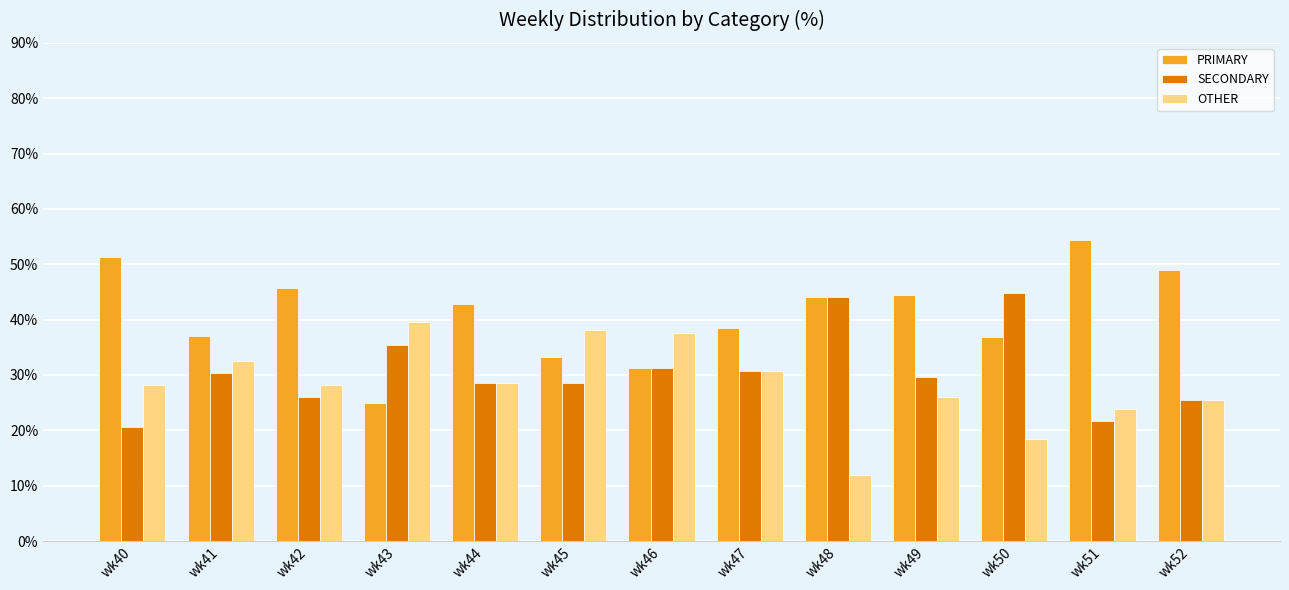

What is the value of the SECONDARY bar at the 8th from the left?

30.8